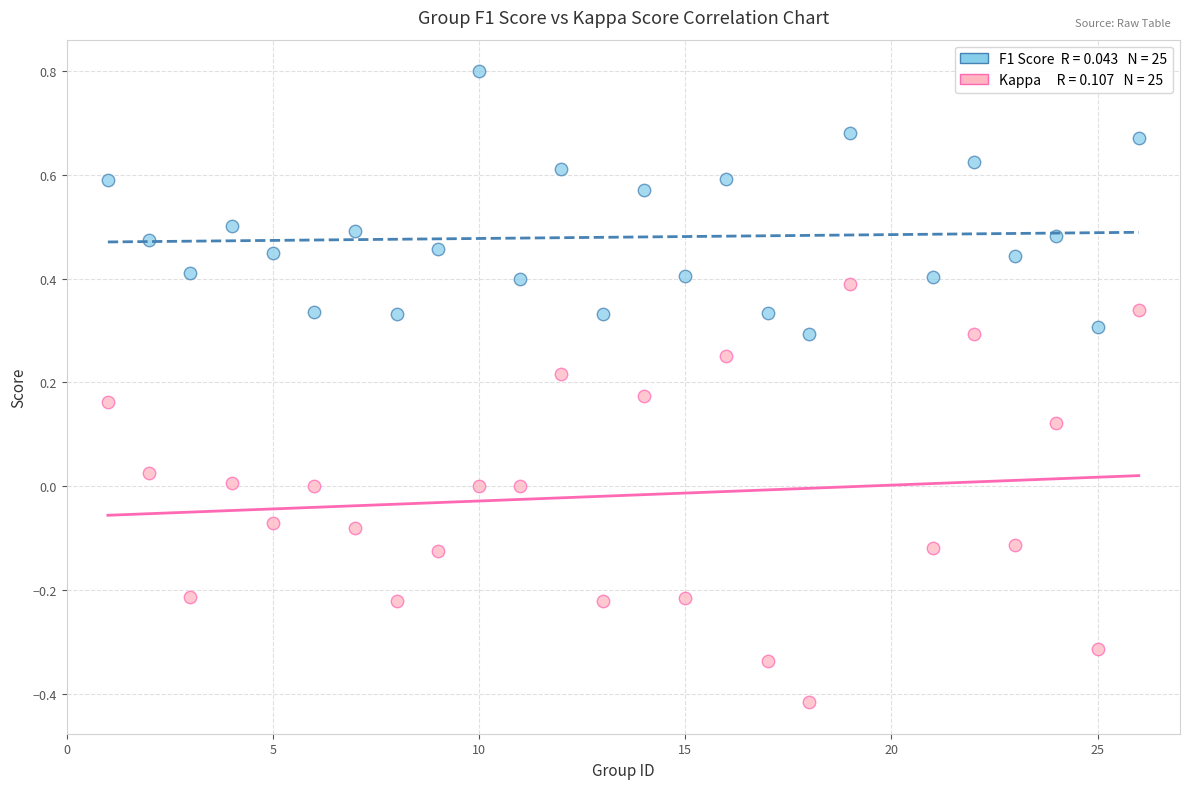

Across all data points, what is the range of X values (max minus min)?

25.0